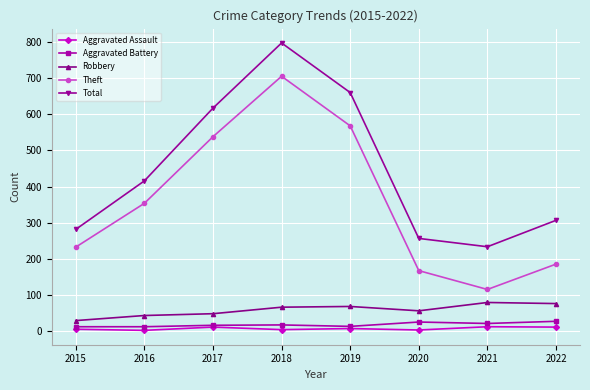

What is the total value across all series at 2018?

1592